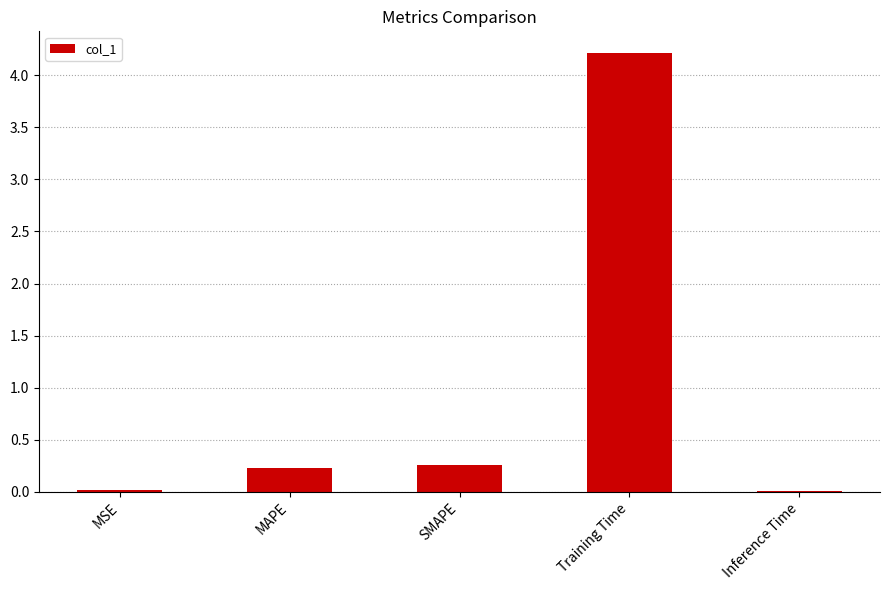

What is the difference between the values at Inference Time and Training Time?

4.2